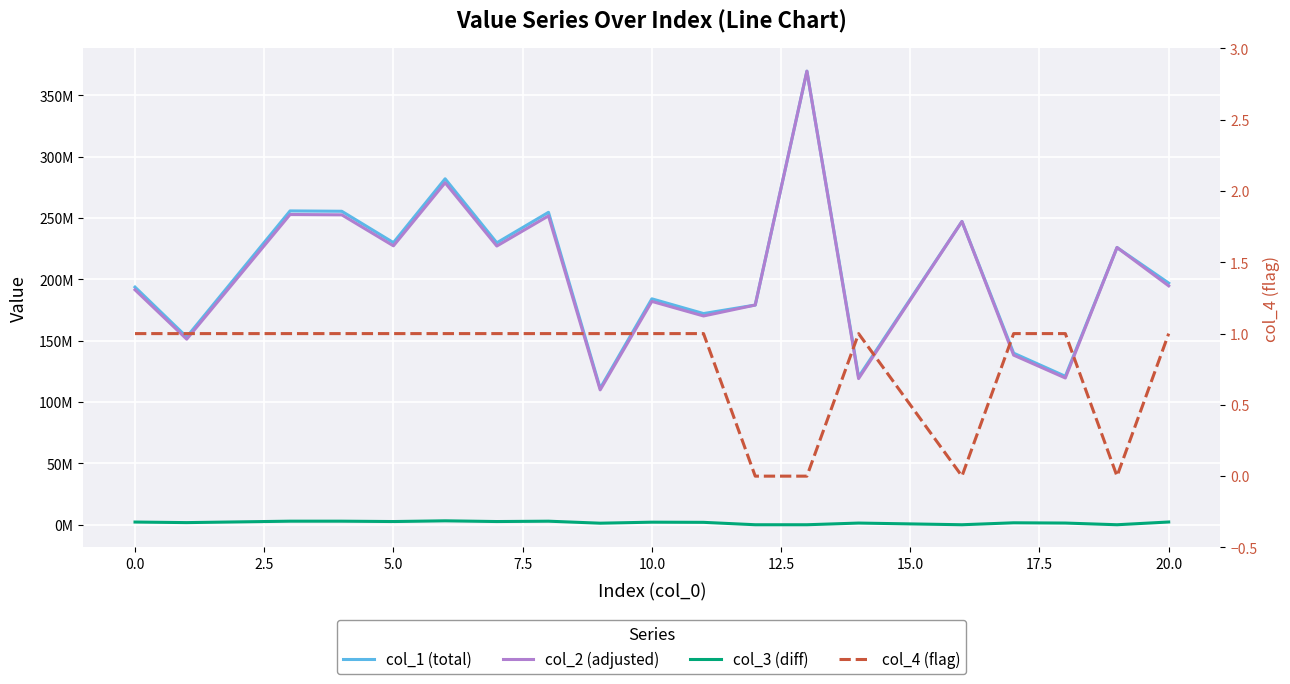

Is this an area chart (filled region under the line)?

No